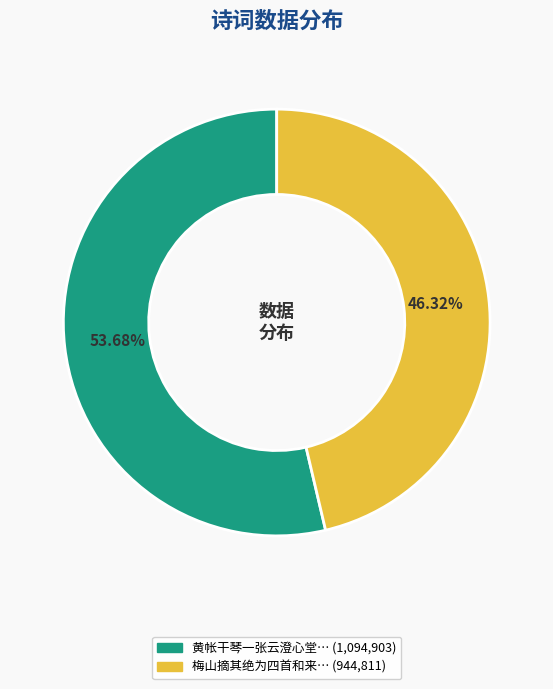

Count the number of slices in the pie.

2